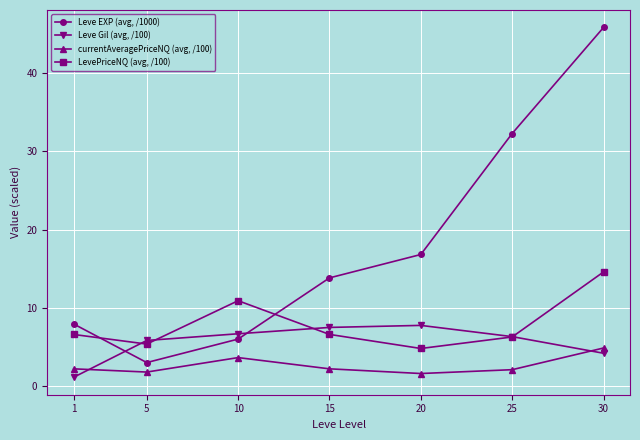

Between 1 and 15, which series saw the biggest shift?

Leve Gil (avg, /100)